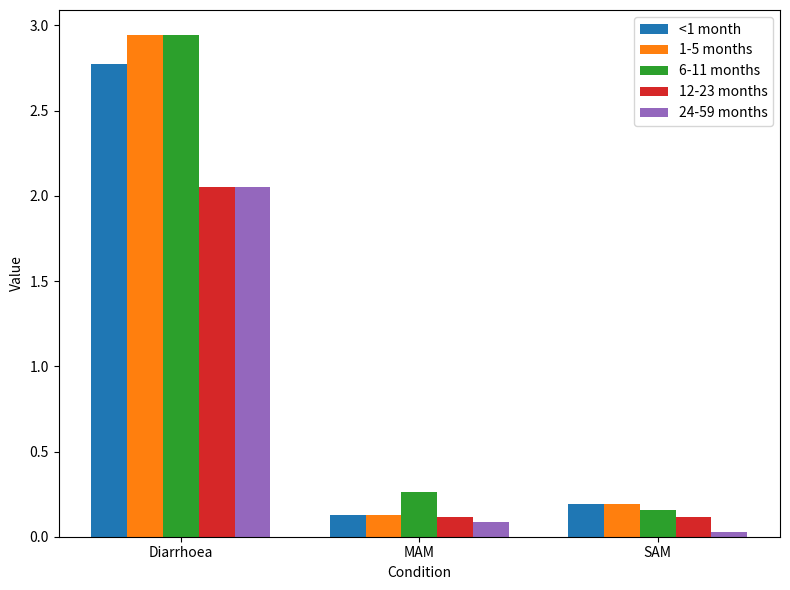

What is the sum of the 1-5 months values at Diarrhoea and MAM?

3.1